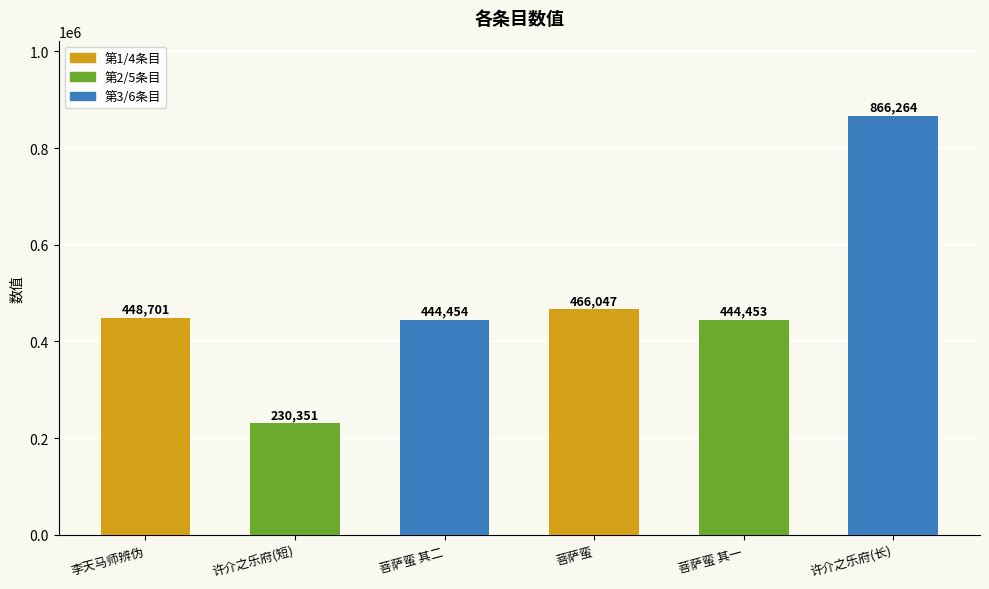

What value does the data have at 许介之乐府(长), to the nearest 10?

866260